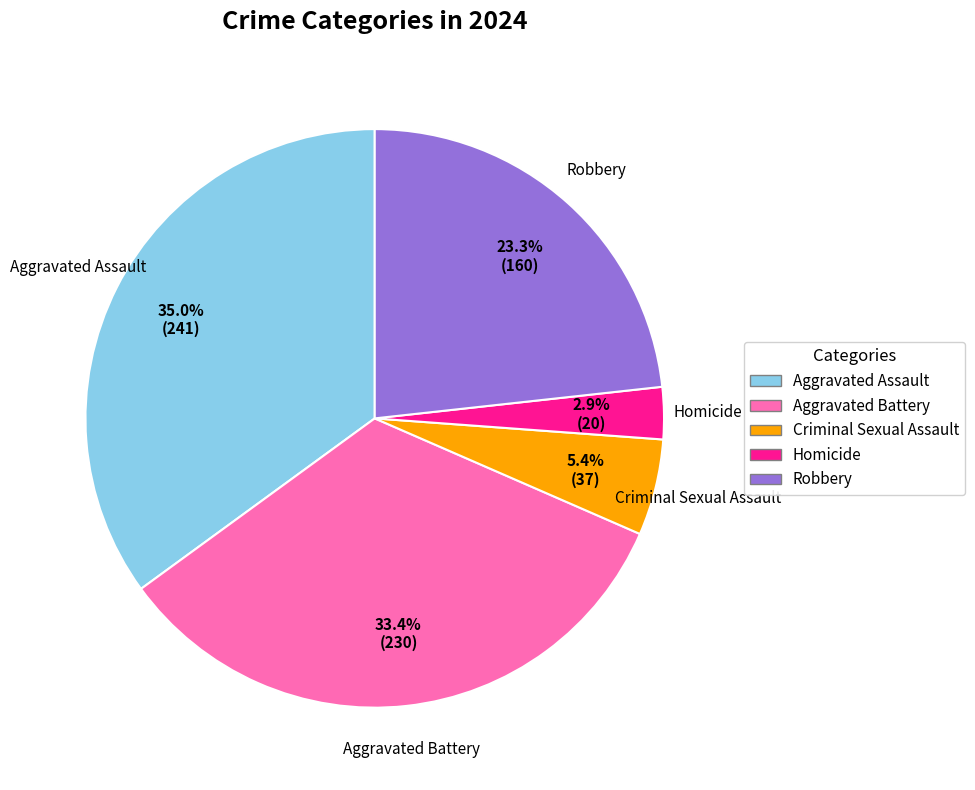

True or false: Aggravated Battery accounts for 20% of the total.

False